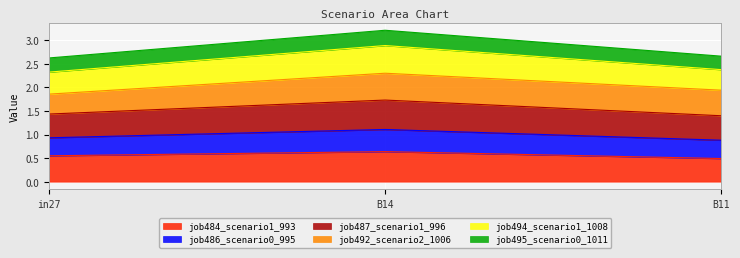

Between in27 and B14, which series saw the biggest shift?

job487_scenario1_996